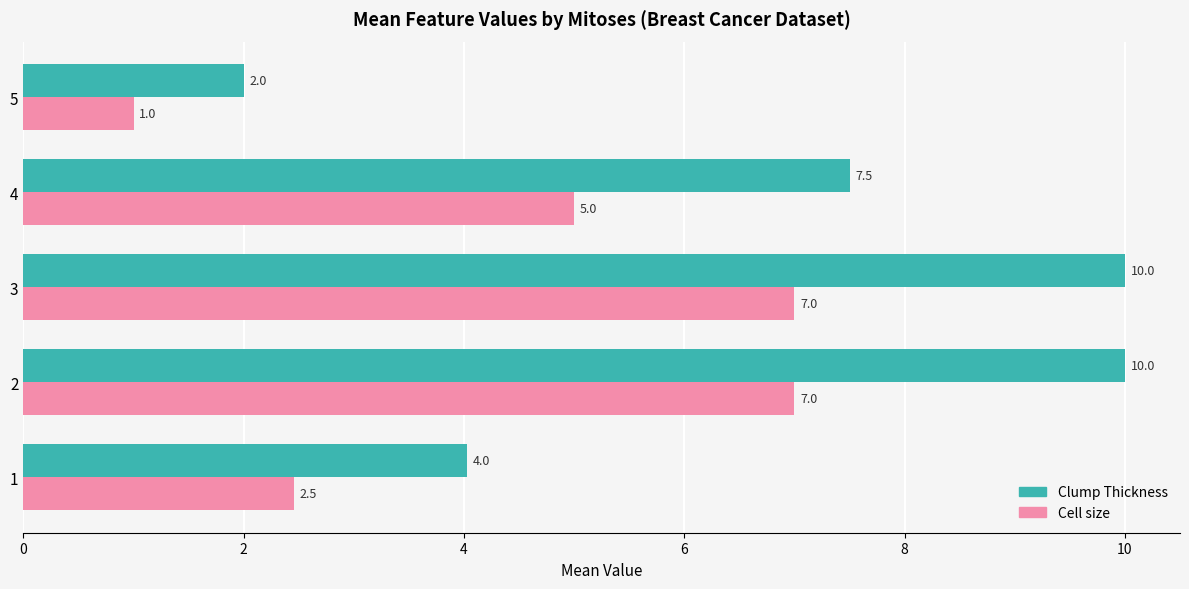

What is the sum of all Clump Thickness values?

33.5